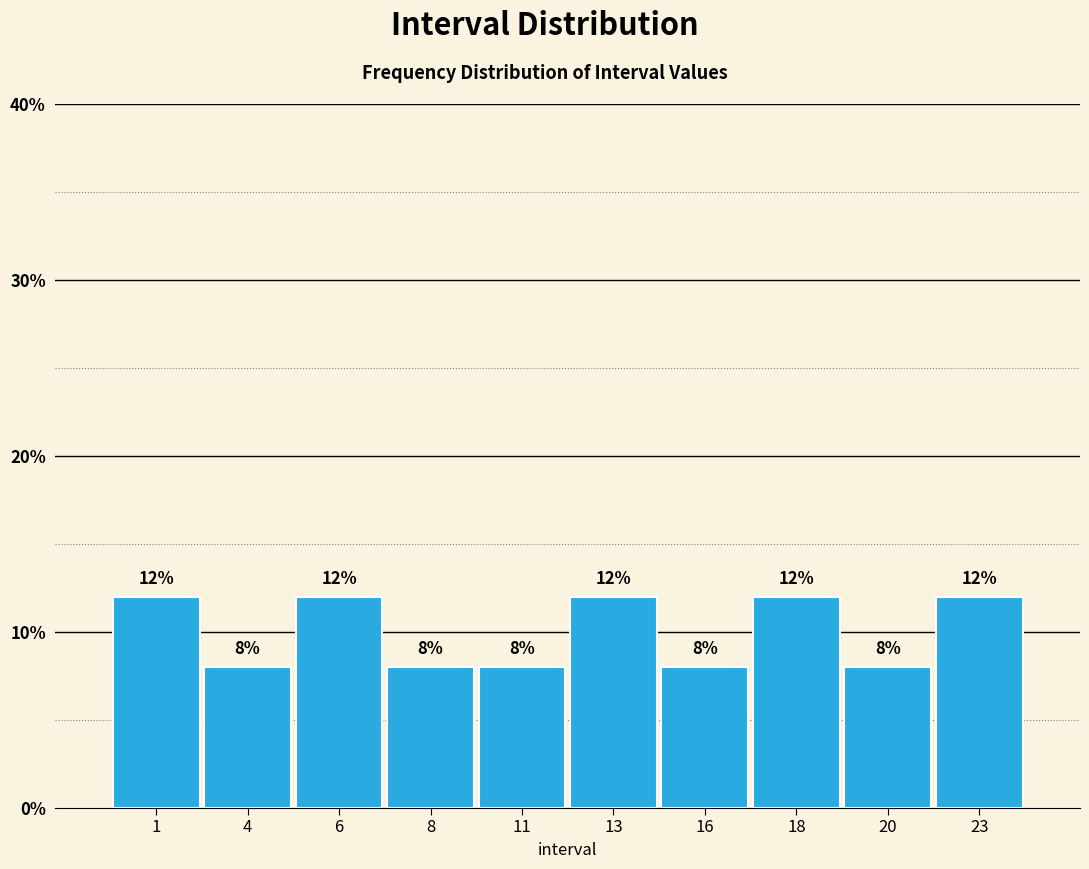

Reading left to right, list all the values displayed in this chart.

1=12	4=8	6=12	8=8	11=8	13=12	16=8	18=12	20=8	23=12